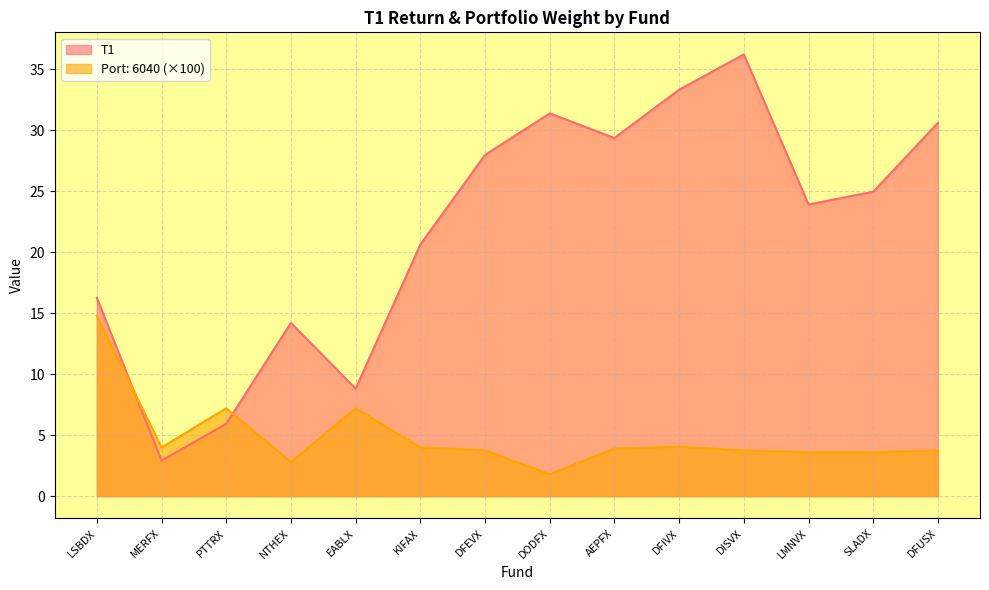

True or false: T1 and Port: 6040 intersect in this chart.

True